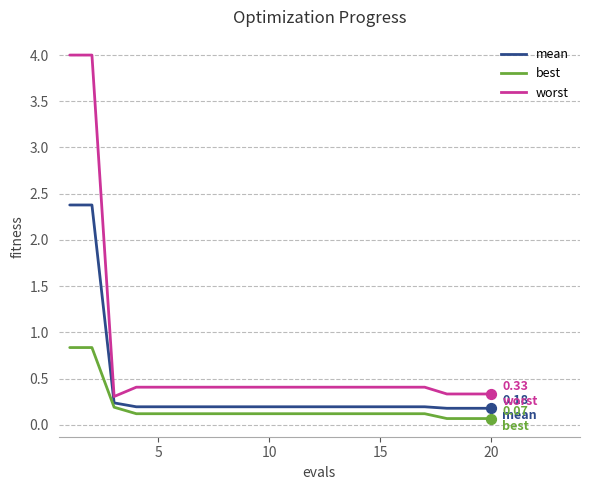

What are all the series names shown in the legend?

mean, best, worst